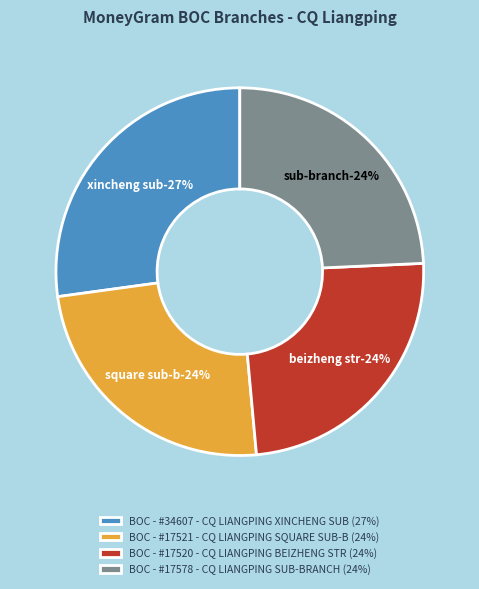

Count the number of slices in the pie.

4